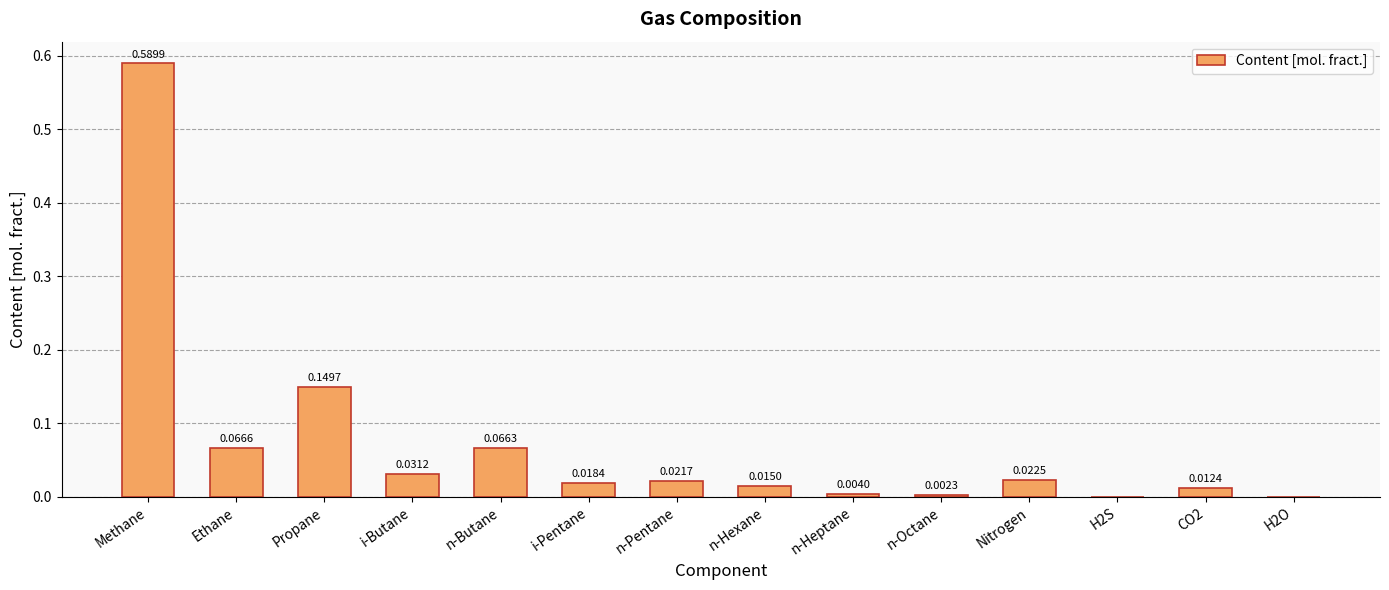

The value at H2S is -0.4. True or false?

False